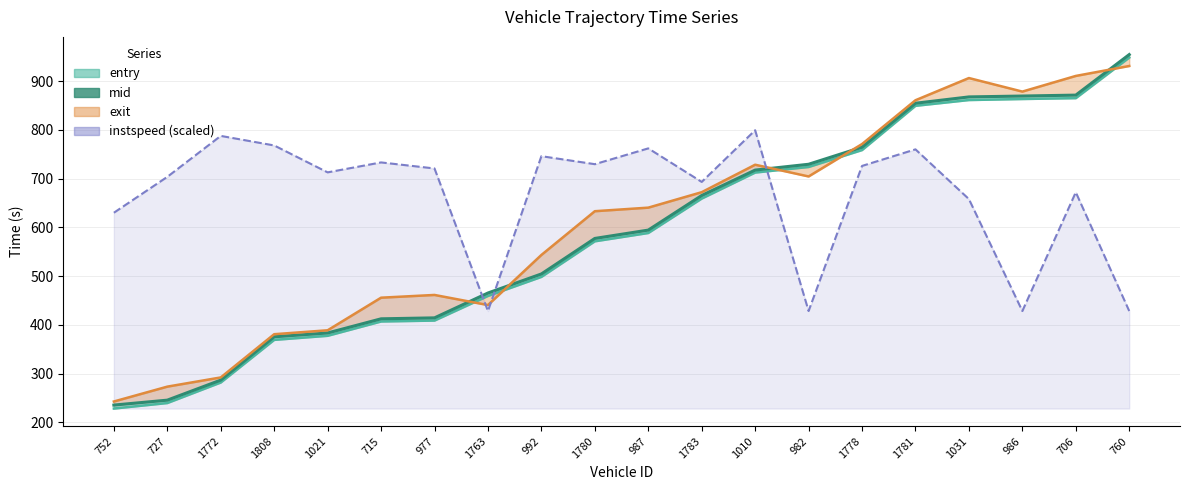

What is the average value of the exit series?

605.7